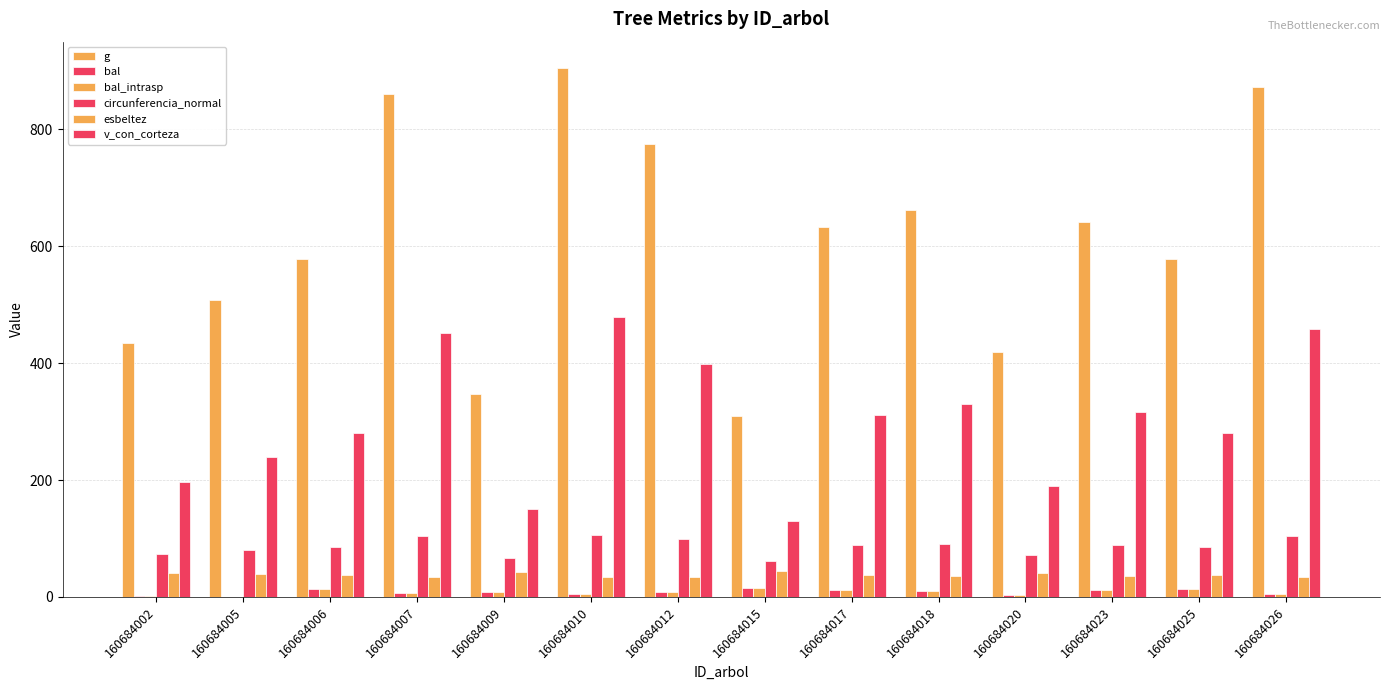

How many series are shown in this chart?

6